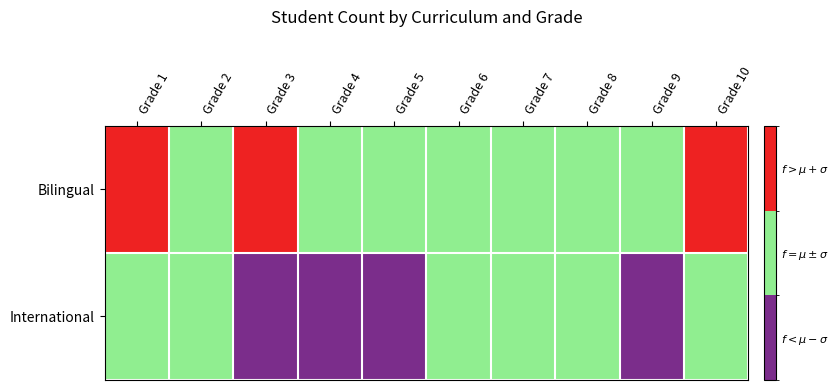

Rank the series at Grade 10 from highest to lowest value.

Bilingual, International